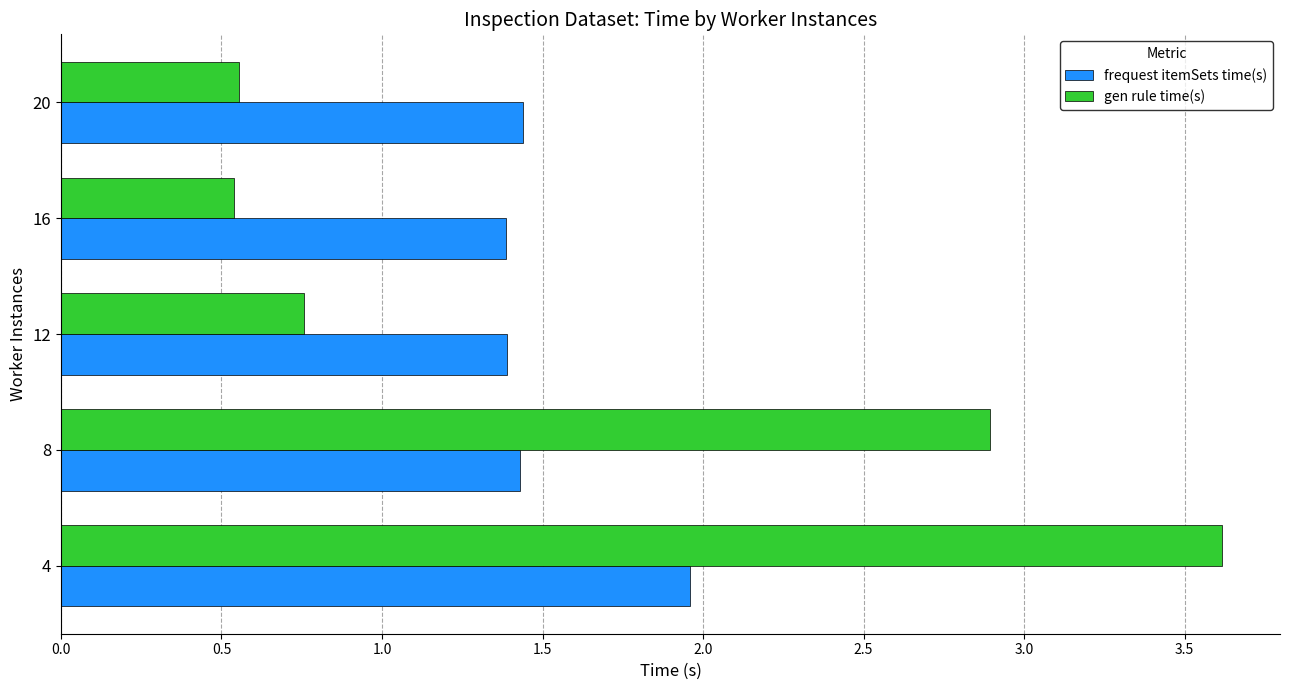

Where is gen rule time(s) nearest to the value 2?

8